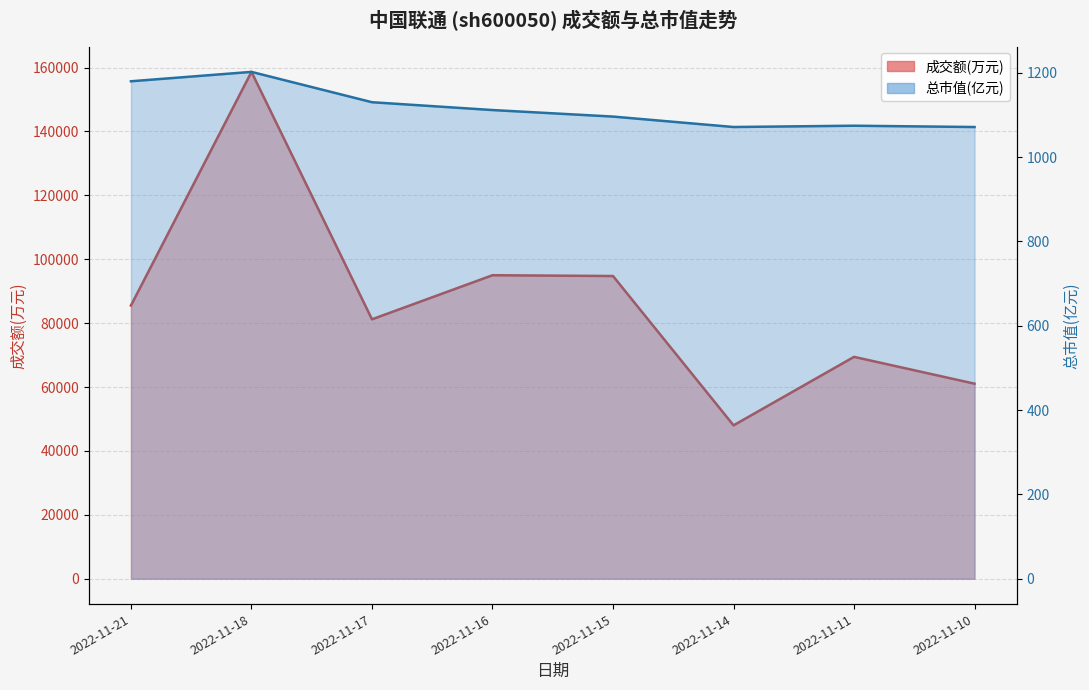

Which has a higher value, 2022-11-15 or 2022-11-11?

2022-11-15